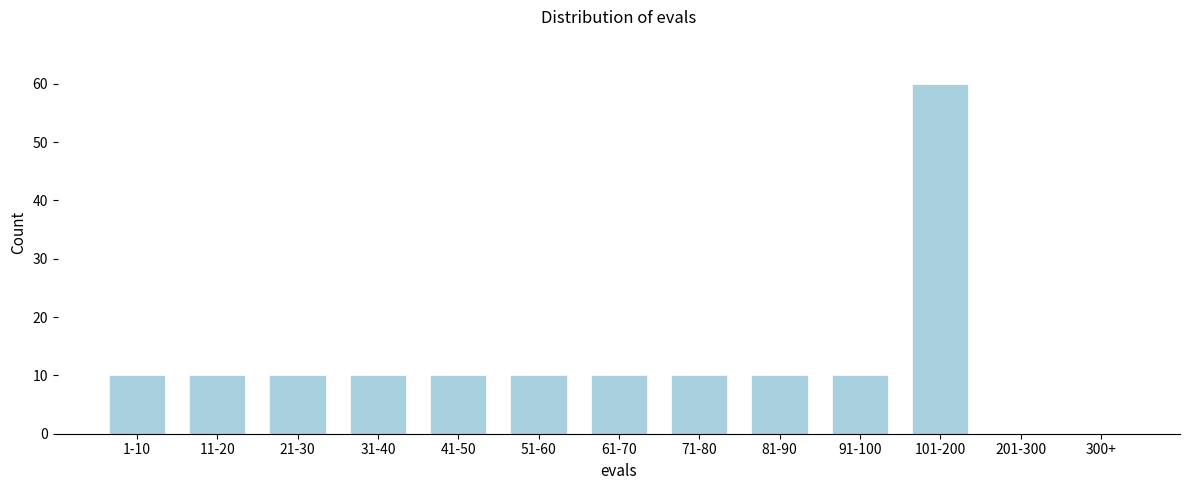

Reading left to right, what are all the values shown in this chart?

1-10=10	11-20=10	21-30=10	31-40=10	41-50=10	51-60=10	61-70=10	71-80=10	81-90=10	91-100=10	101-200=60	201-300=0	300+=0